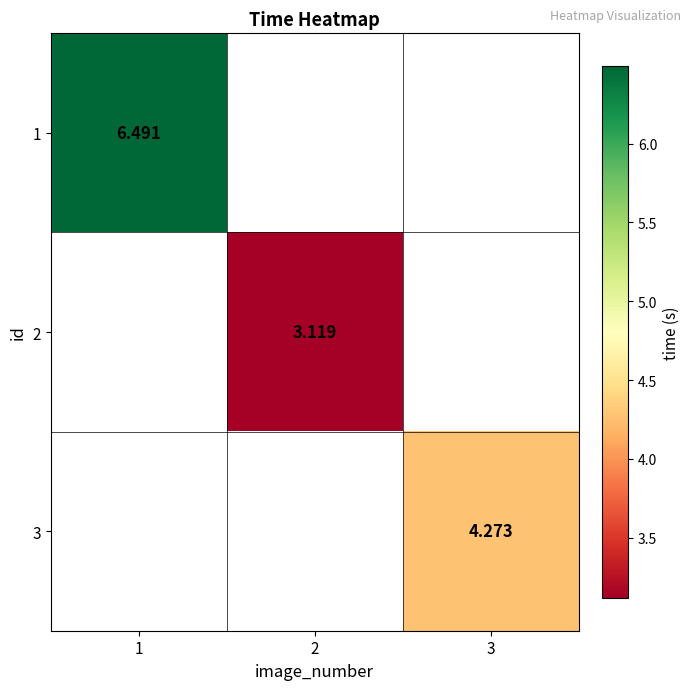

True or false: 1 has a value of 11.2 at 1.

False